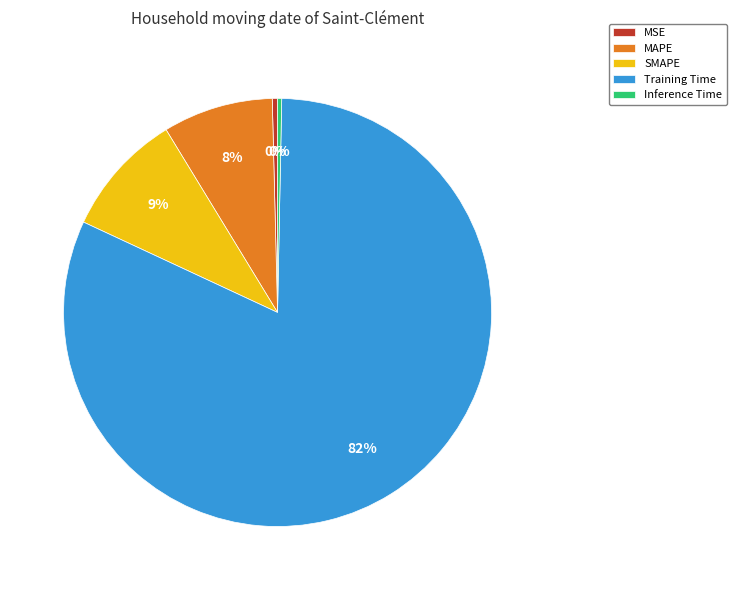

How many segments does this pie chart have?

5